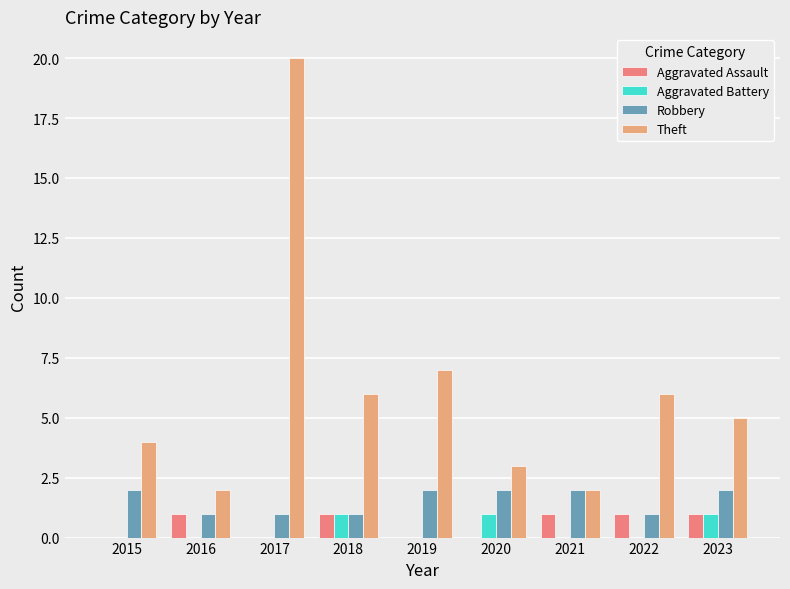

Reading left to right, what are all the values shown in this chart?

Aggravated Assault: 0	1	0	1	0	0	1	1	1
Aggravated Battery: 0	0	0	1	0	1	0	0	1
Robbery: 2	1	1	1	2	2	2	1	2
Theft: 4	2	20	6	7	3	2	6	5